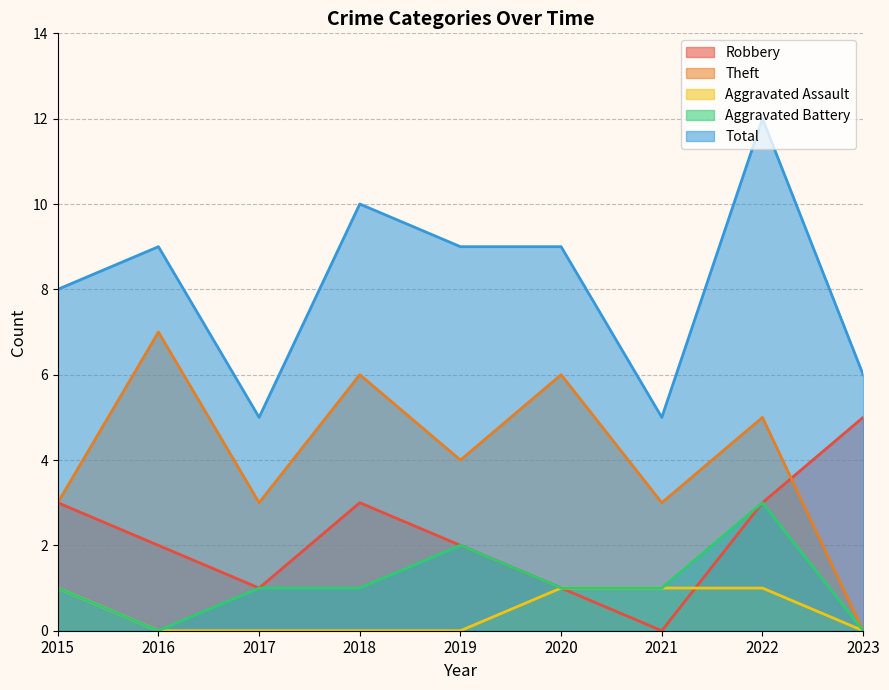

Reading left to right, extract all data points from this chart.

Robbery: 3	2	1	3	2	1	0	3	5
Theft: 3	7	3	6	4	6	3	5	0
Aggravated Assault: 1	0	0	0	0	1	1	1	0
Aggravated Battery: 1	0	1	1	2	1	1	3	0
Total: 8	9	5	10	9	9	5	12	6